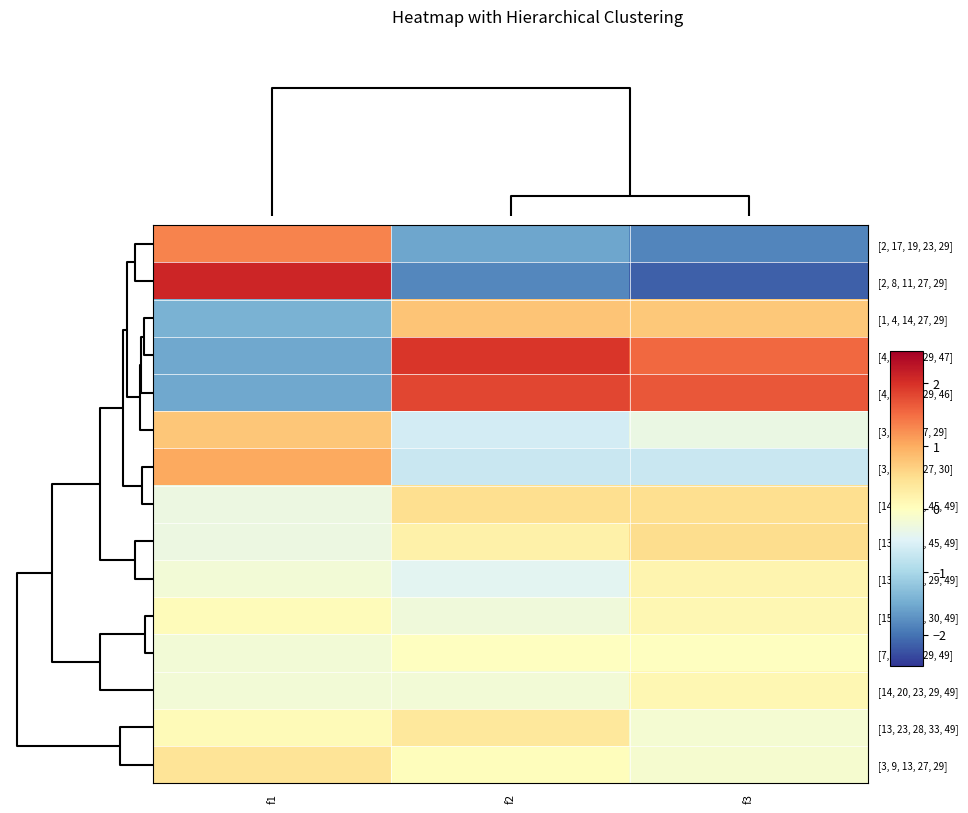

Which series changed the most between f1 and f2?

[2, 8, 11, 27, 29]